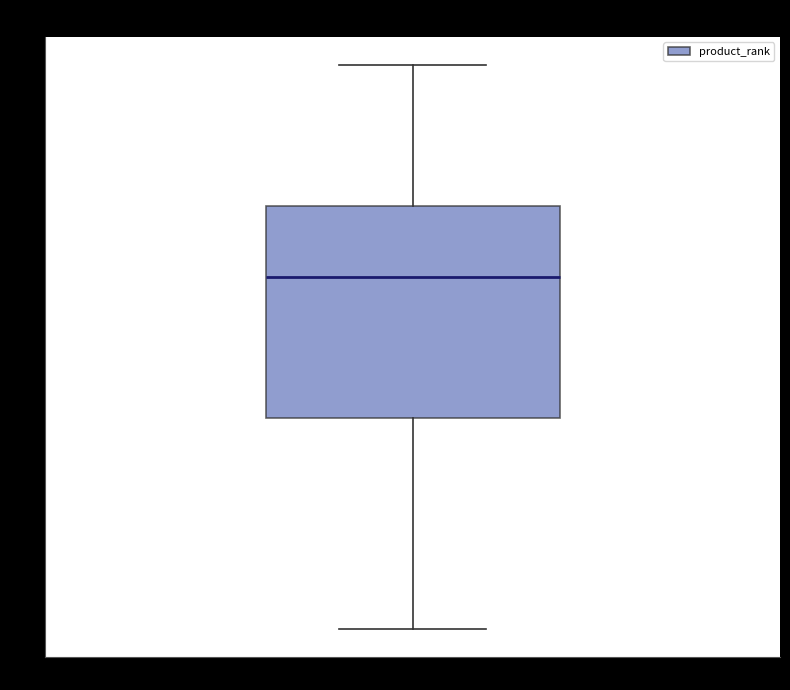

Read this box plot against the y-axis: the position of the median line, the range covered by the box, and the ends of both whiskers. The values are not printed on the chart, so give them approximately, as read against the axis.

median 6, box 4 to 7, whiskers 1 to 9